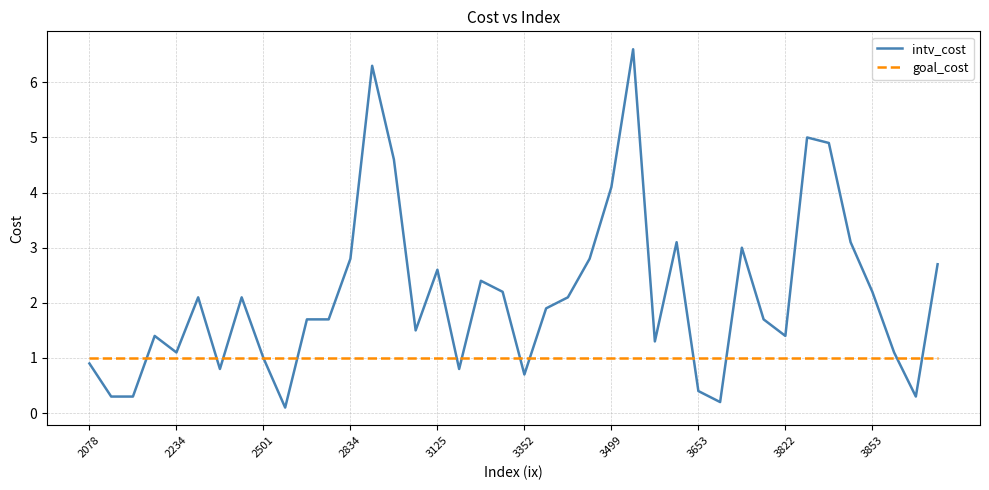

What is the highest value of the intv_cost series?

6.6